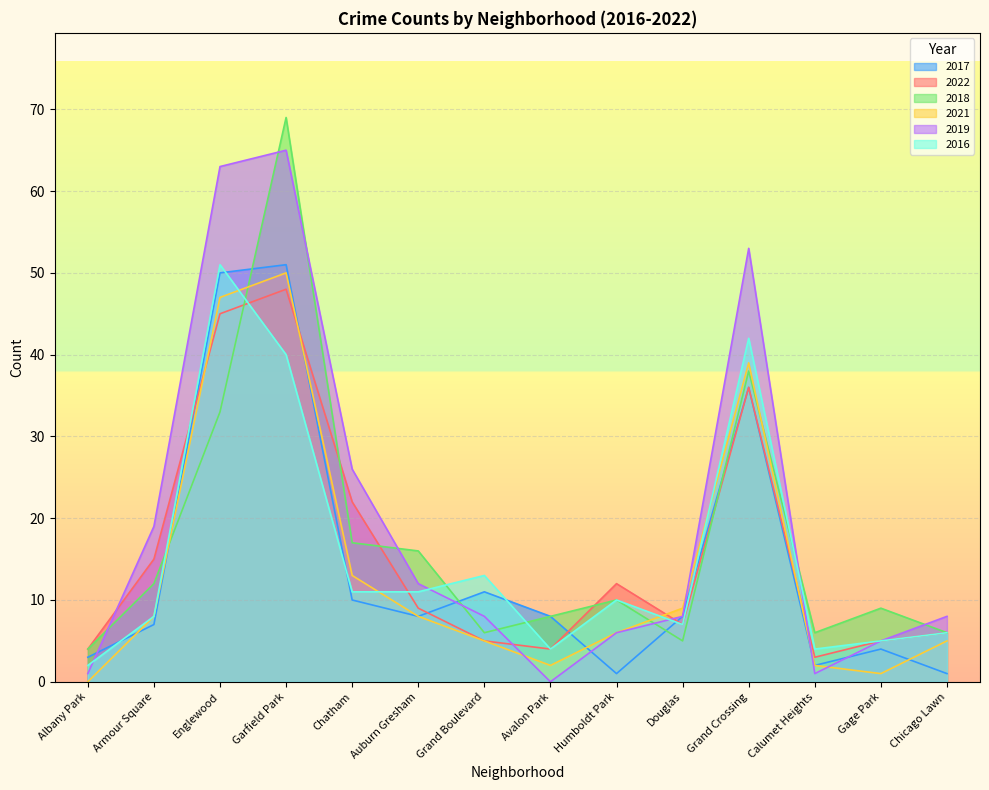

Rank the categories by 2022 value from highest to lowest.

Garfield Park, Englewood, Grand Crossing, Chatham, Armour Square, Humboldt Park, Auburn Gresham, Douglas, Chicago Lawn, Grand Boulevard, Gage Park, Albany Park, Avalon Park, Calumet Heights